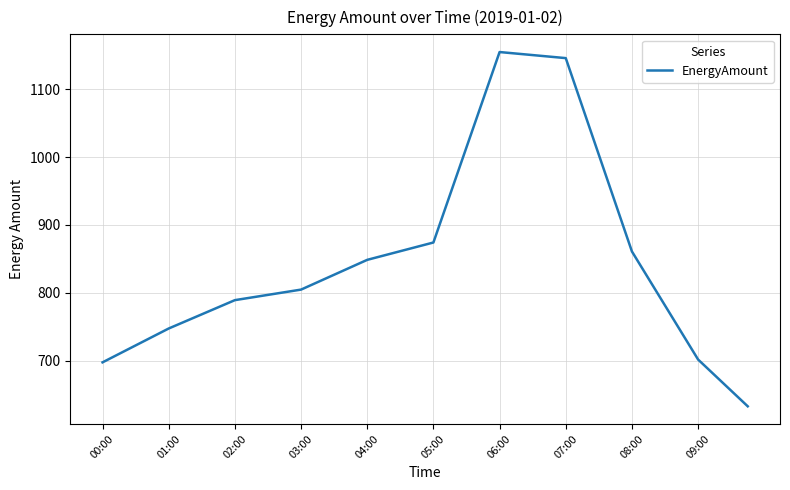

What is the minimum value shown in the chart?

633.0